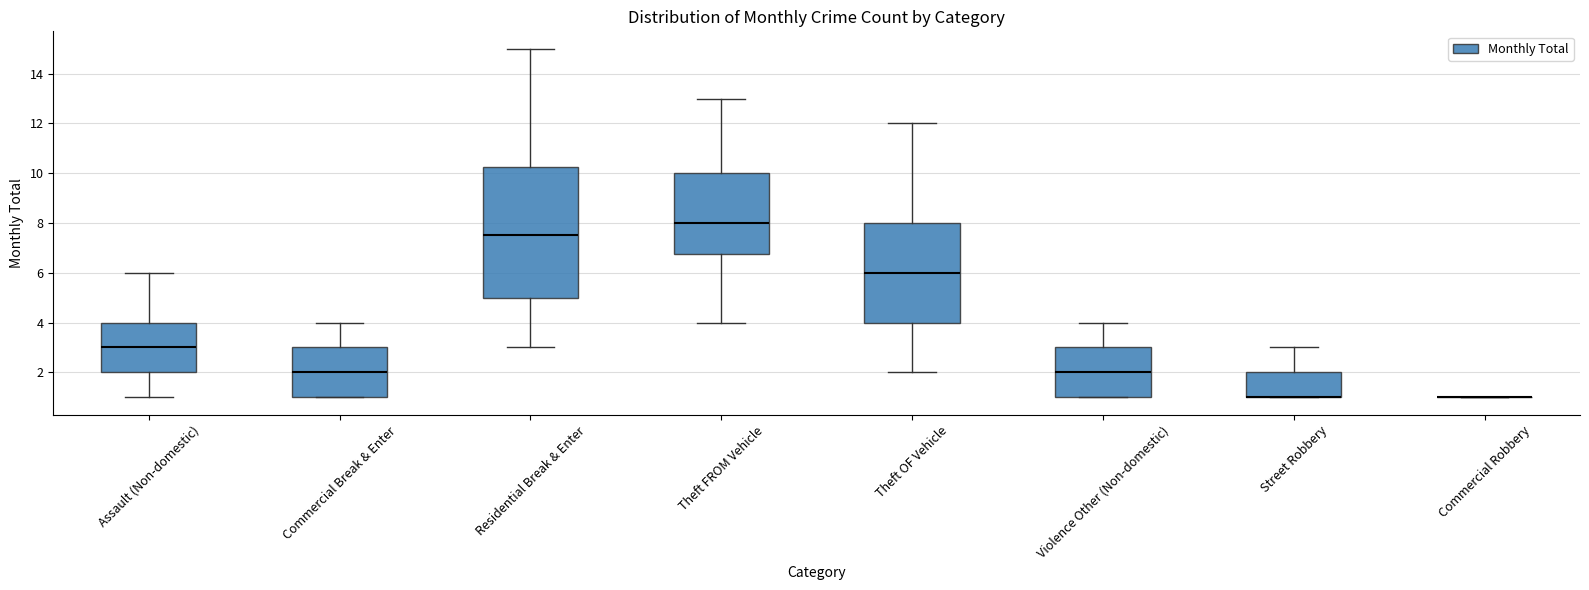

Reading left to right, transcribe this box plot: for each box, give where its median line is, the range the box spans, and where its two whiskers end, as read against the y-axis. The values are not printed on the chart, so give them approximately, as read against the axis.

Assault (Non-domestic): median 3.0, box 2.0 to 4.0, whiskers 1.0 to 6.0
Commercial Break & Enter: median 2.0, box 1.0 to 3.0, whiskers 1.0 to 4.0
Residential Break & Enter: median 7.6, box 5.0 to 10.2, whiskers 3.0 to 15.0
Theft FROM Vehicle: median 8.0, box 6.8 to 10.0, whiskers 4.0 to 13.0
Theft OF Vehicle: median 6.0, box 4.0 to 8.0, whiskers 2.0 to 12.0
Violence Other (Non-domestic): median 2.0, box 1.0 to 3.0, whiskers 1.0 to 4.0
Street Robbery: median 1.0 (drawn on the box's lower edge), box 1.0 to 2.0, whiskers 1.0 to 3.0
Commercial Robbery: box collapsed to a line at 1.0, whiskers 1.0 to 1.0